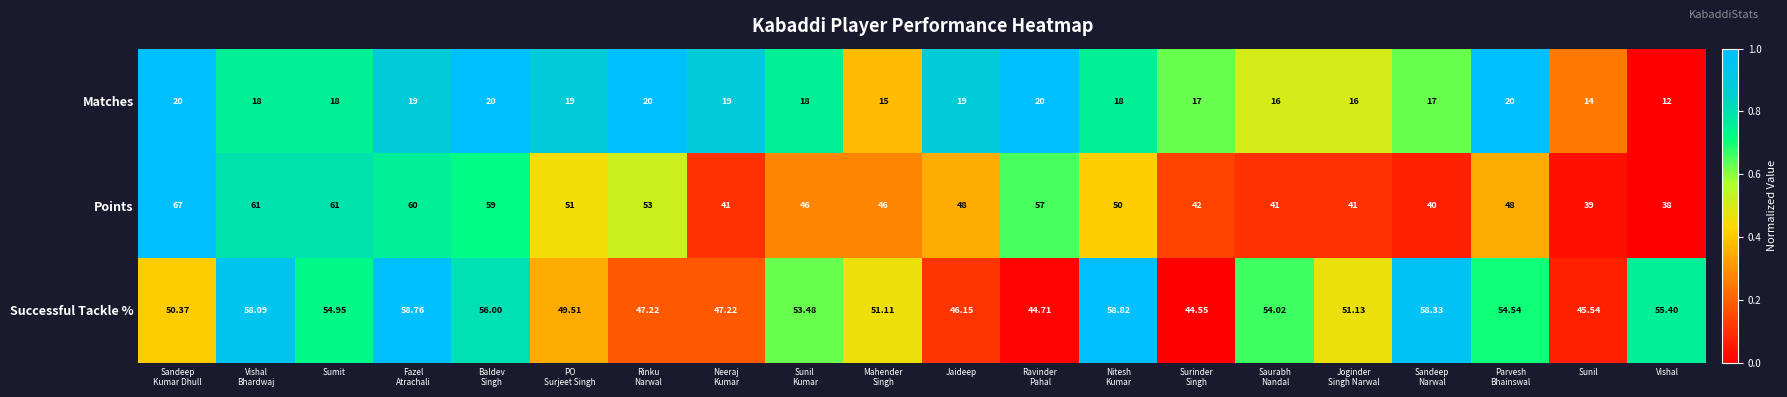

Which series has the largest total across all categories?

Successful Tackle %